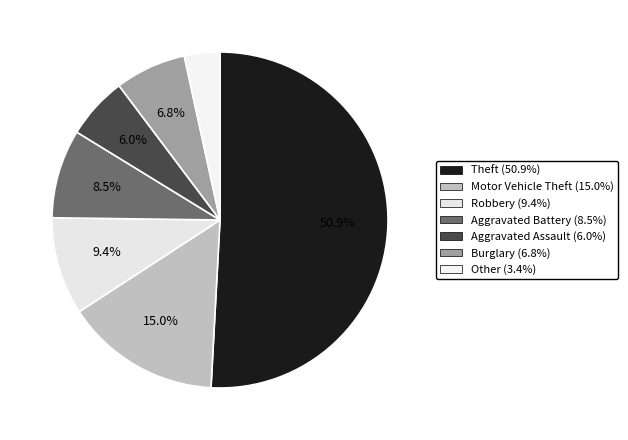

To the nearest percent, what portion does Theft represent?

51%